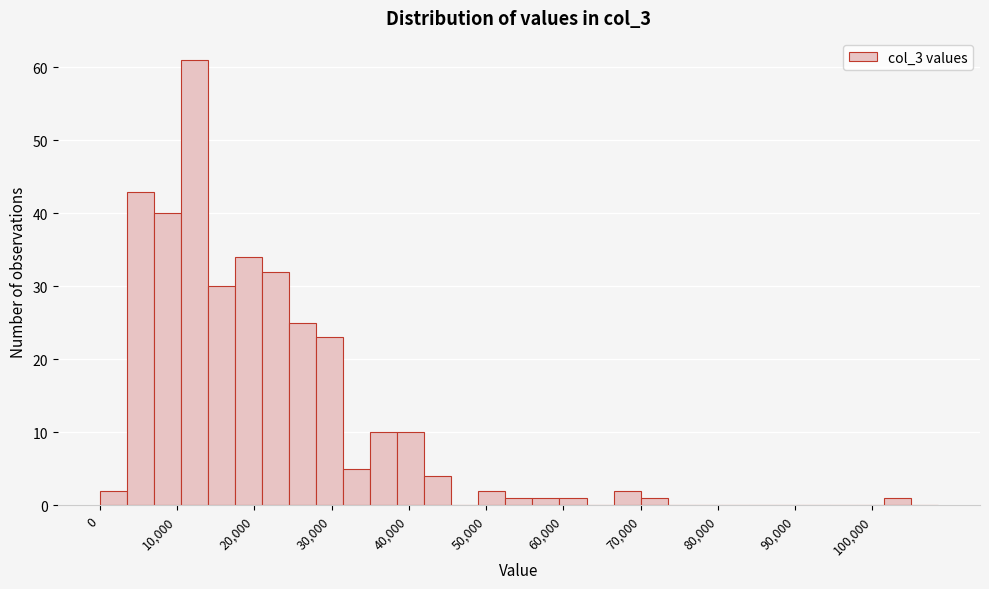

Read against the x-axis, roughly where is the centre of the tallest bar?

12000